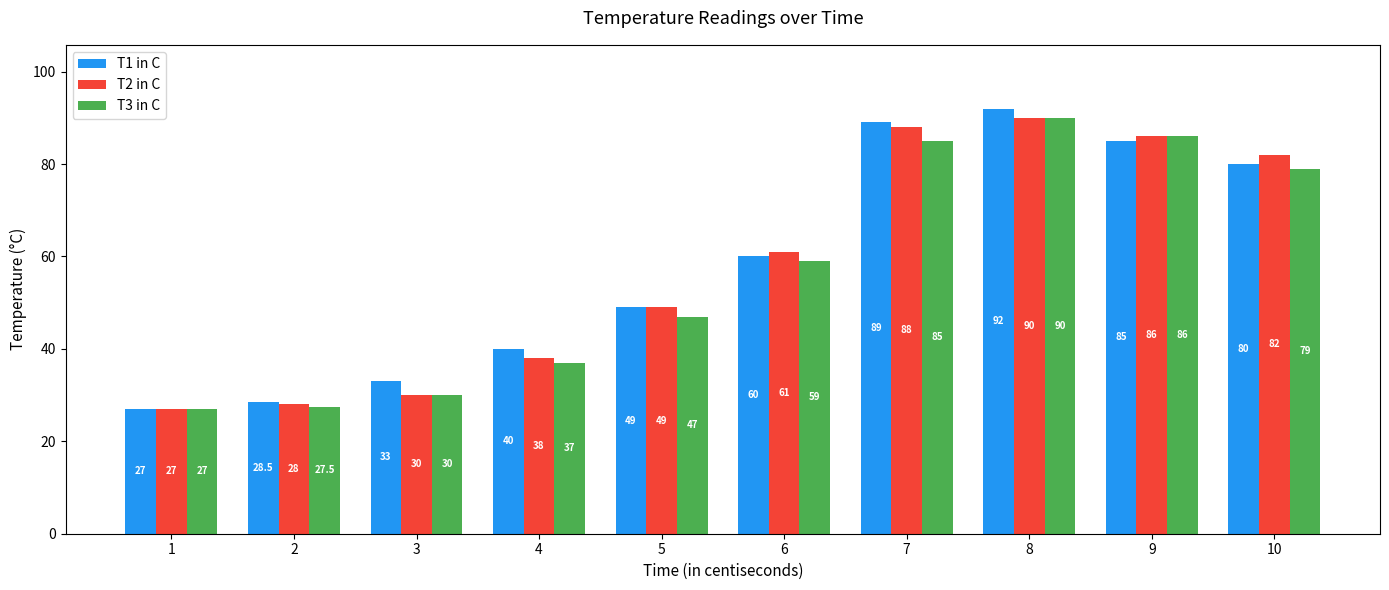

What is the value of the T3 in C bar at the 2nd from the left?

27.5